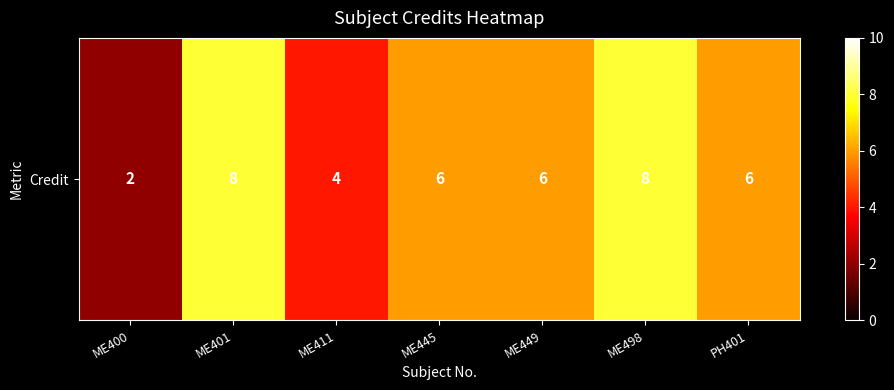

Reading left to right, list all the values displayed in this chart.

ME400=2	ME401=8	ME411=4	ME445=6	ME449=6	ME498=8	PH401=6